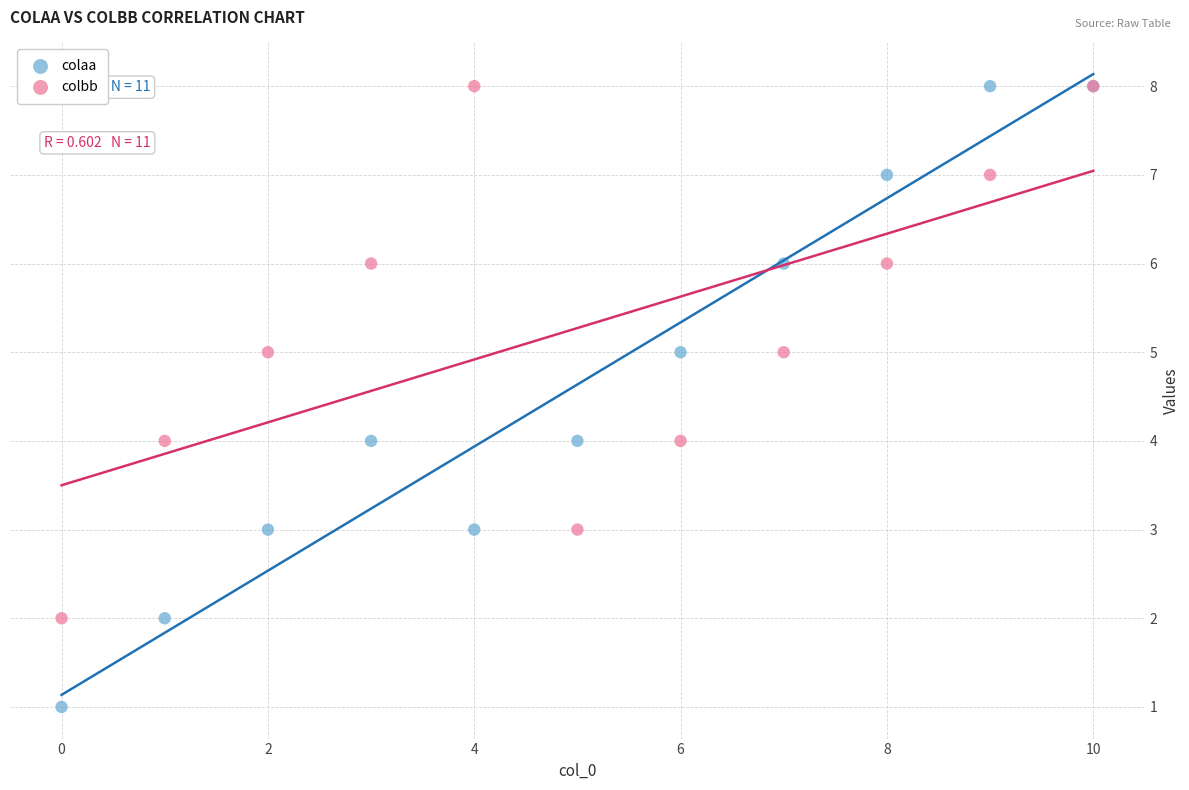

Which series has the largest Y range (max minus min)?

colaa